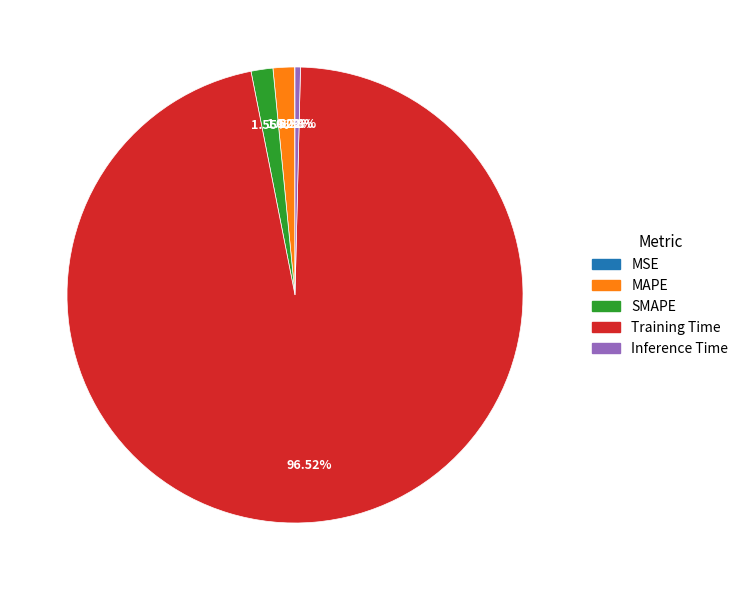

Which has a higher value, Inference Time or Training Time?

Training Time